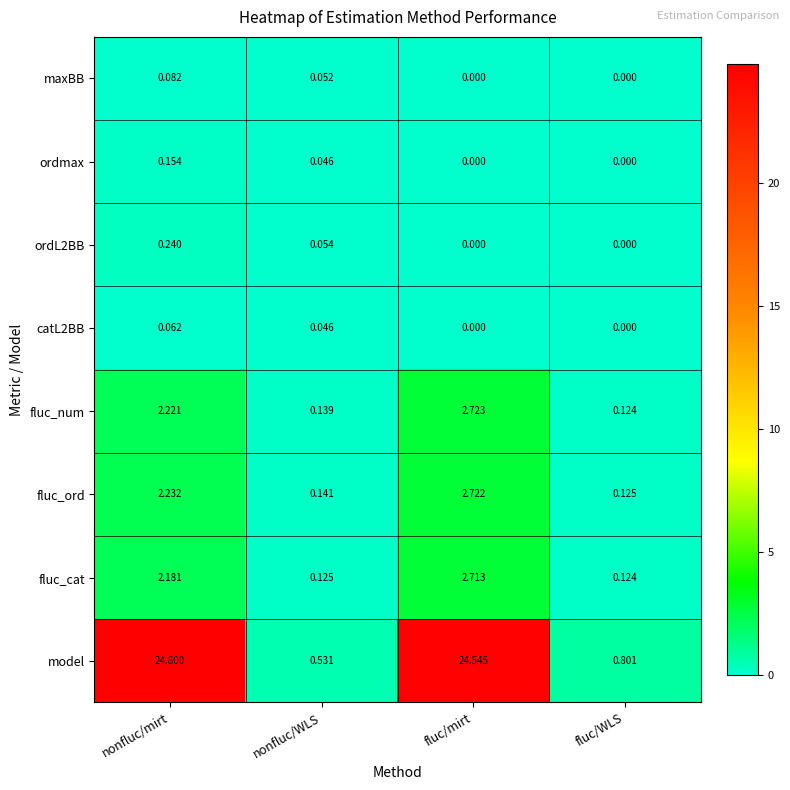

Where is fluc_num nearest to the value 1?

nonfluc/WLS